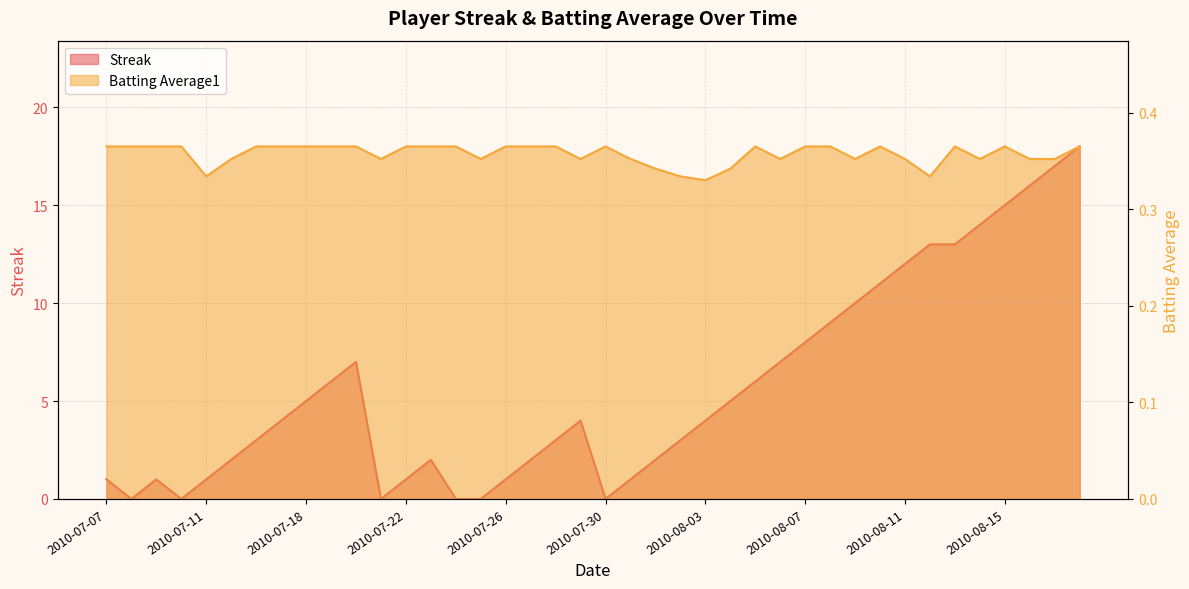

Reading left to right, transcribe all the data shown in this chart.

Streak: 1.0	0.0	1.0	0.0	1.0	2.0	3.0	4.0	5.0	6.0	7.0	0.0	1.0	2.0	0.0	0.0	1.0	2.0	3.0	4.0	0.0	1.0	2.0	3.0	4.0	5.0	6.0	7.0	8.0	9.0	10.0	11.0	12.0	13.0	13.0	14.0	15.0	16.0	17.0	18.0
Batting Average1: 0.4	0.4	0.4	0.4	0.3	0.4	0.4	0.4	0.4	0.4	0.4	0.4	0.4	0.4	0.4	0.4	0.4	0.4	0.4	0.4	0.4	0.4	0.3	0.3	0.3	0.3	0.4	0.4	0.4	0.4	0.4	0.4	0.4	0.3	0.4	0.4	0.4	0.4	0.4	0.4